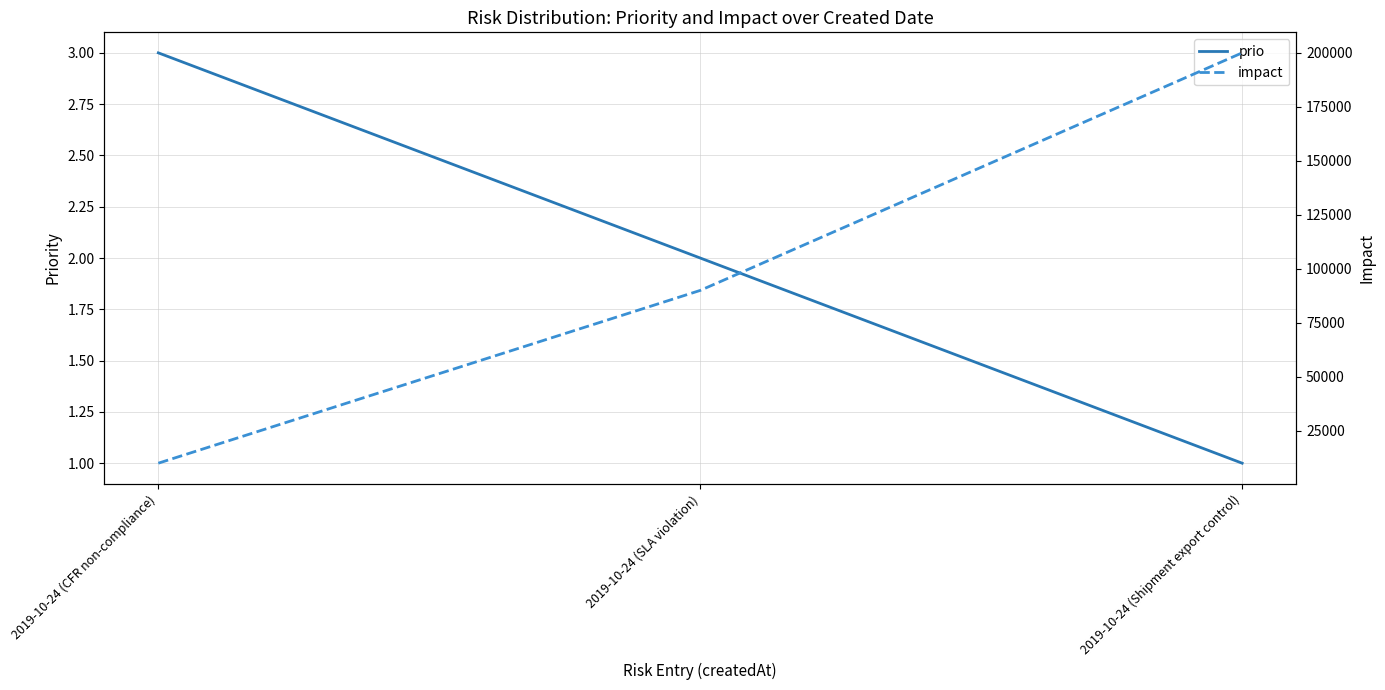

What value does the prio series have at 2019-10-24 (CFR non-compliance)?

3